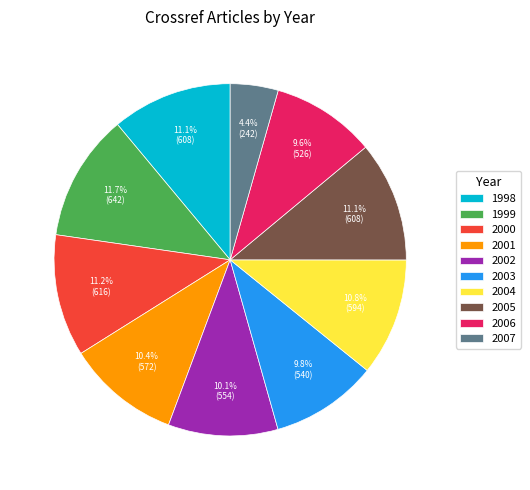

Which has a higher value, 2003 or 1998?

1998